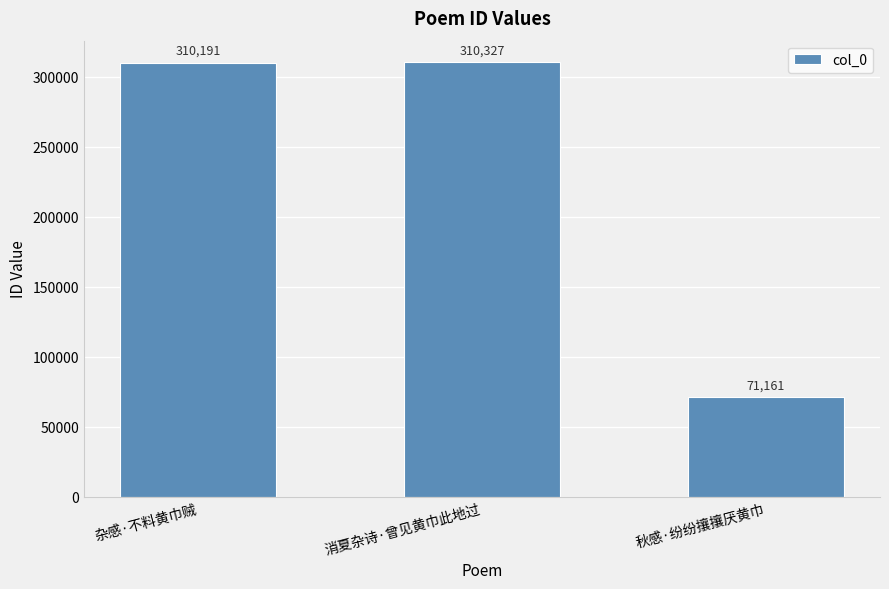

At which category does the chart reach its minimum across all series?

秋感·纷纷攘攘厌黄巾